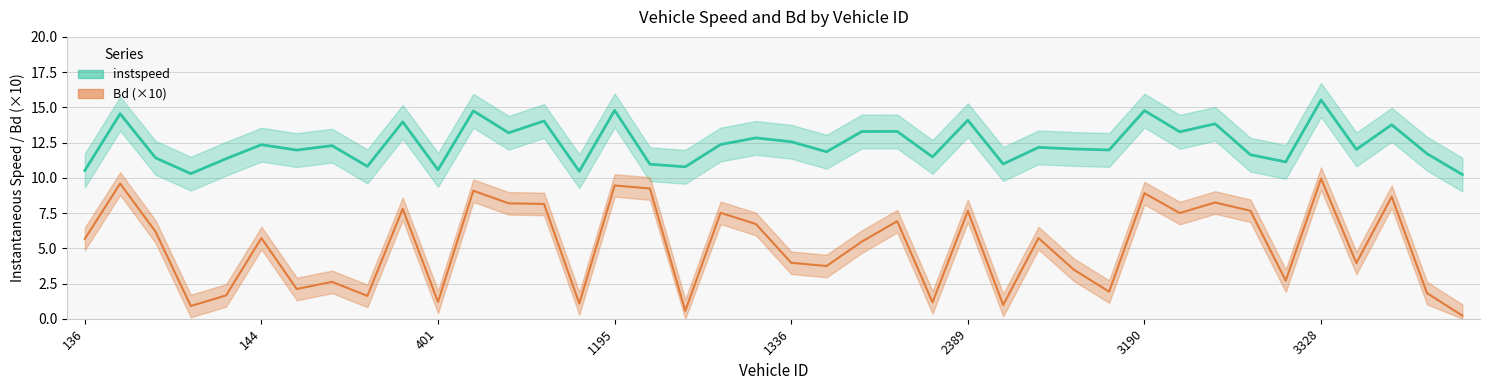

What is the total value across all series at 138.0?

17.6